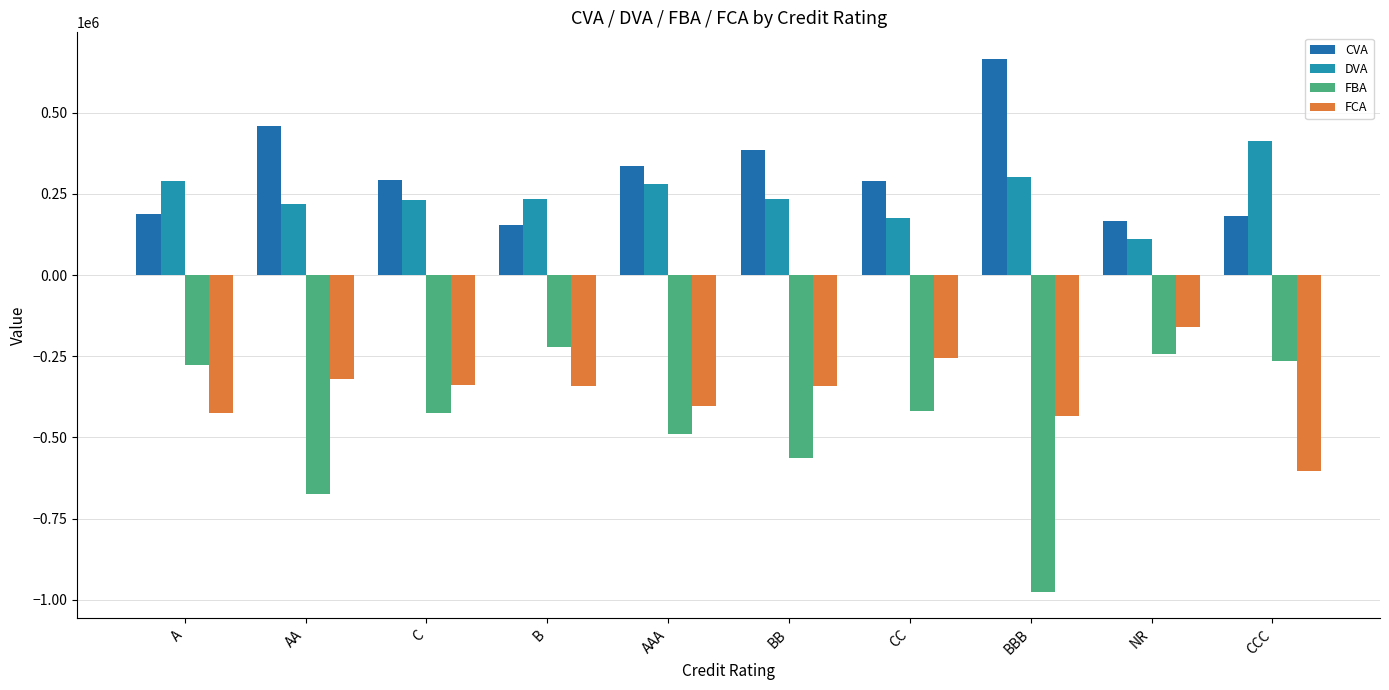

Is it true that CVA equals 458665.4 at AA?

True